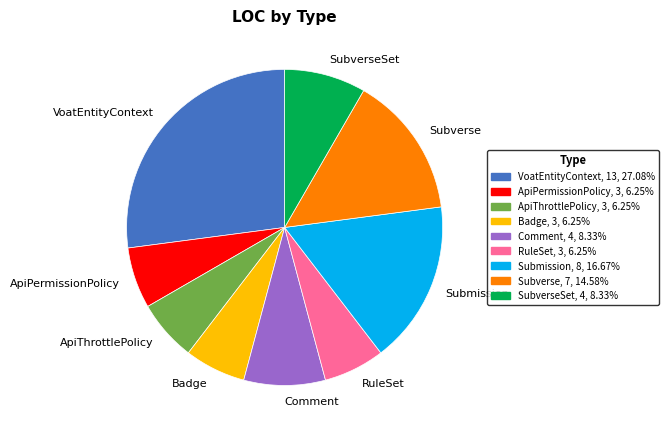

Is the sum of Comment and SubverseSet greater than half?

No